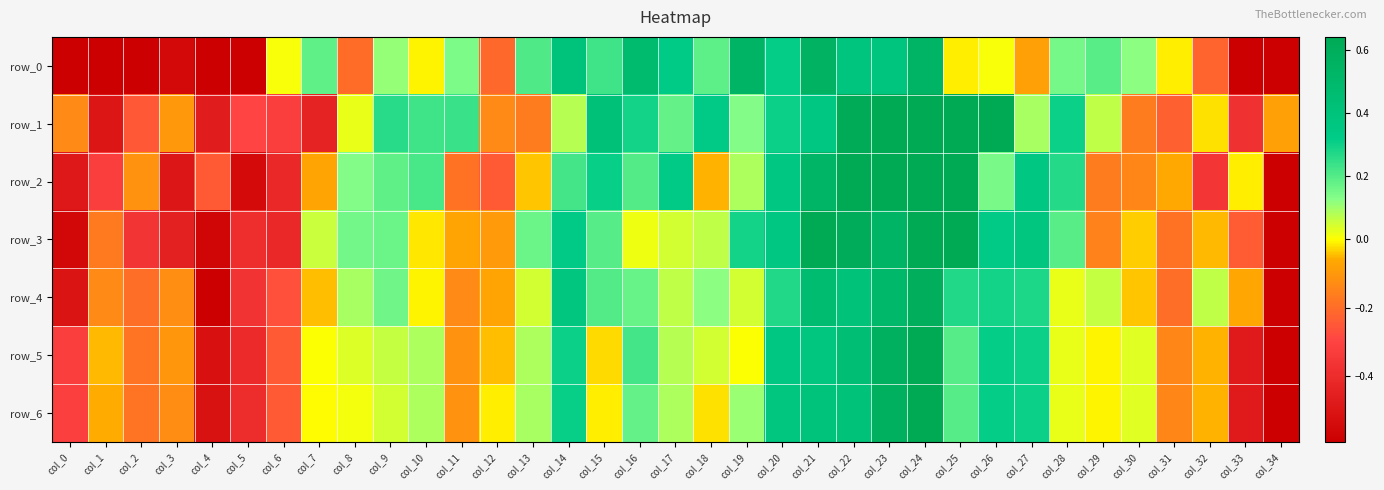

What is the minimum value for row_3?

-6.8